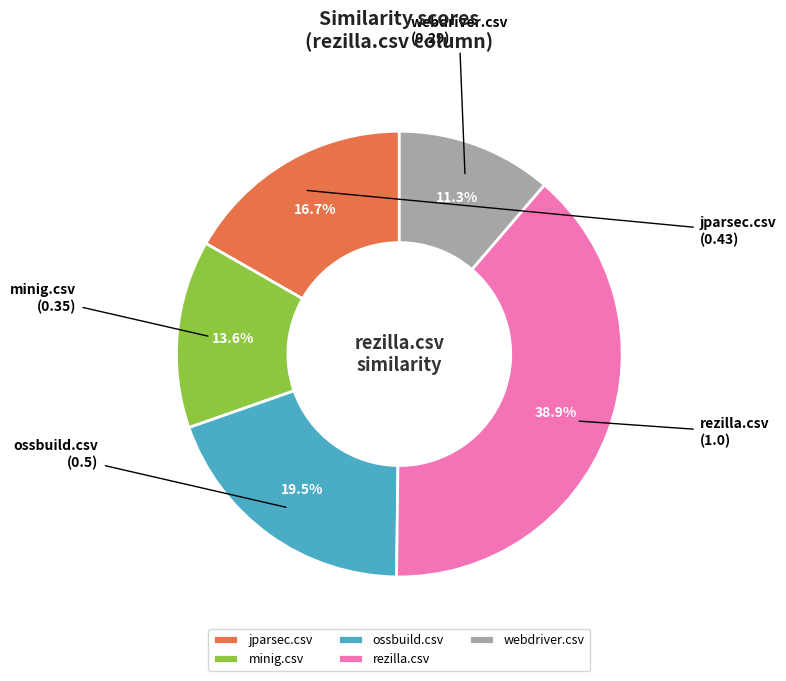

Which has a higher value, webdriver.csv or jparsec.csv?

jparsec.csv